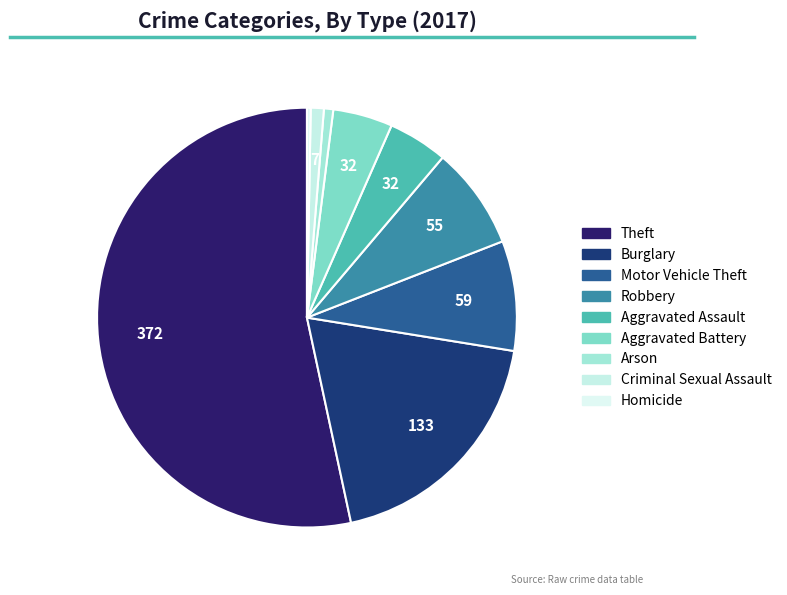

How many segments does this pie chart have?

9